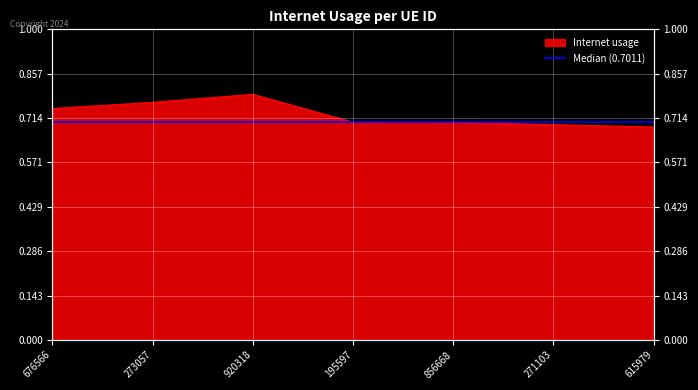

Count the number of data series in this chart.

1